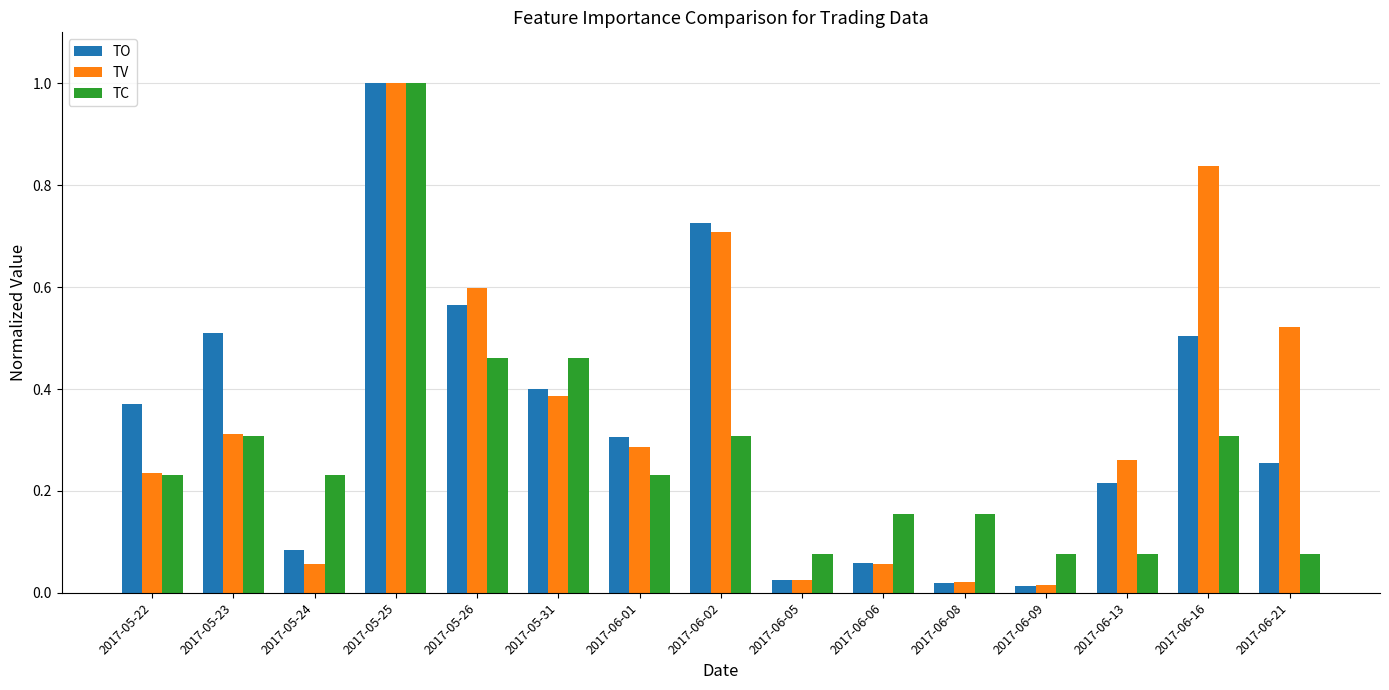

What is the difference between the TC values at 2017-05-25 and 2017-06-21?

0.9